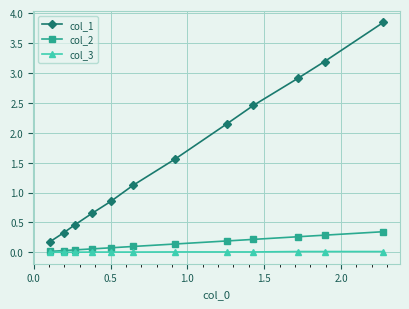

True or false: col_1 has more than 1 interior local peaks.

False